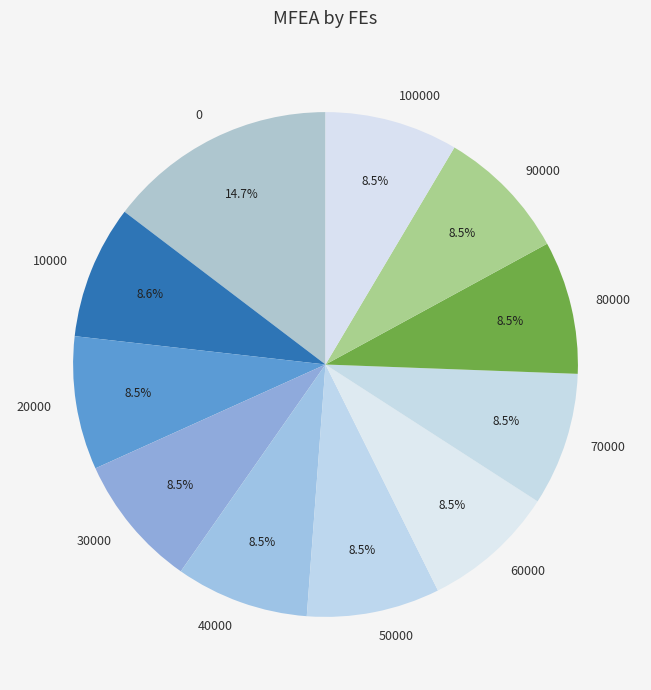

What percentage is NOT represented by 70000?

91.5%